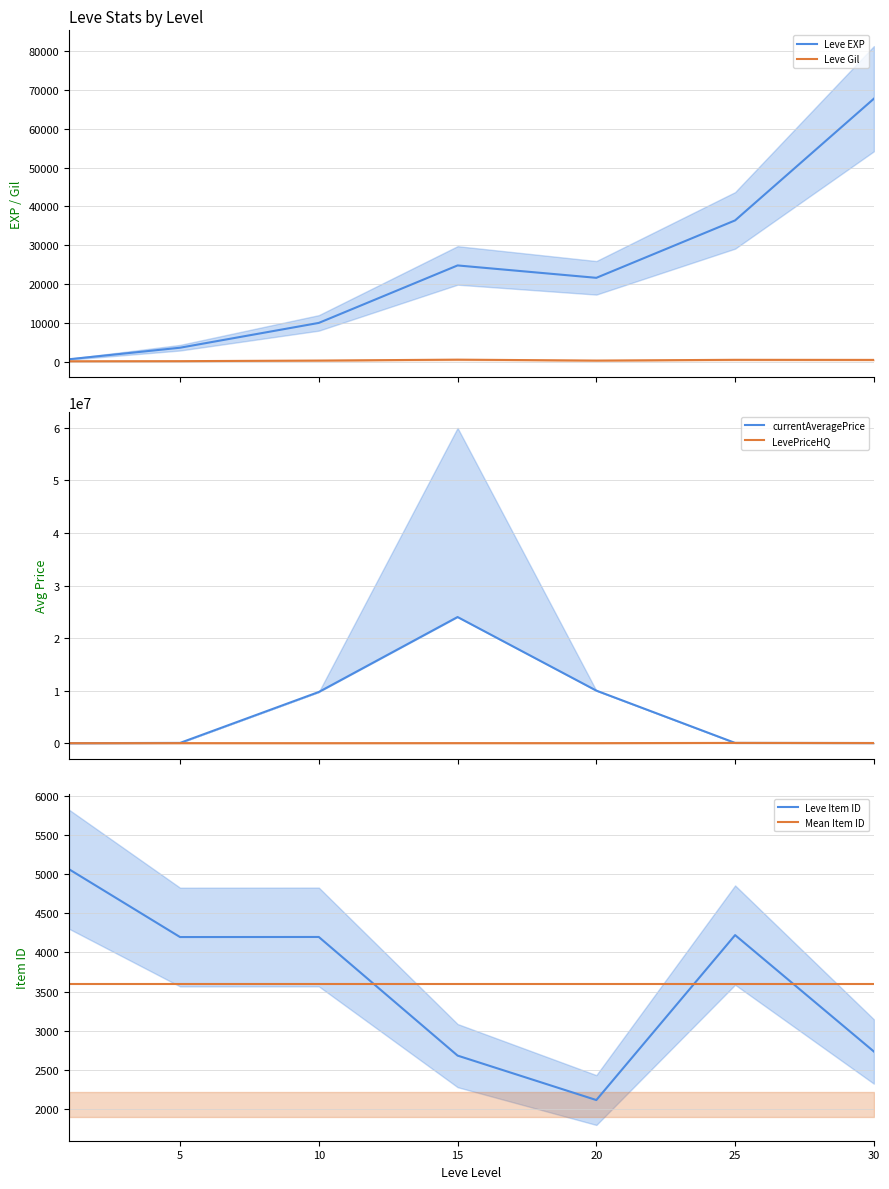

Which label corresponds to the largest value in the chart?

15